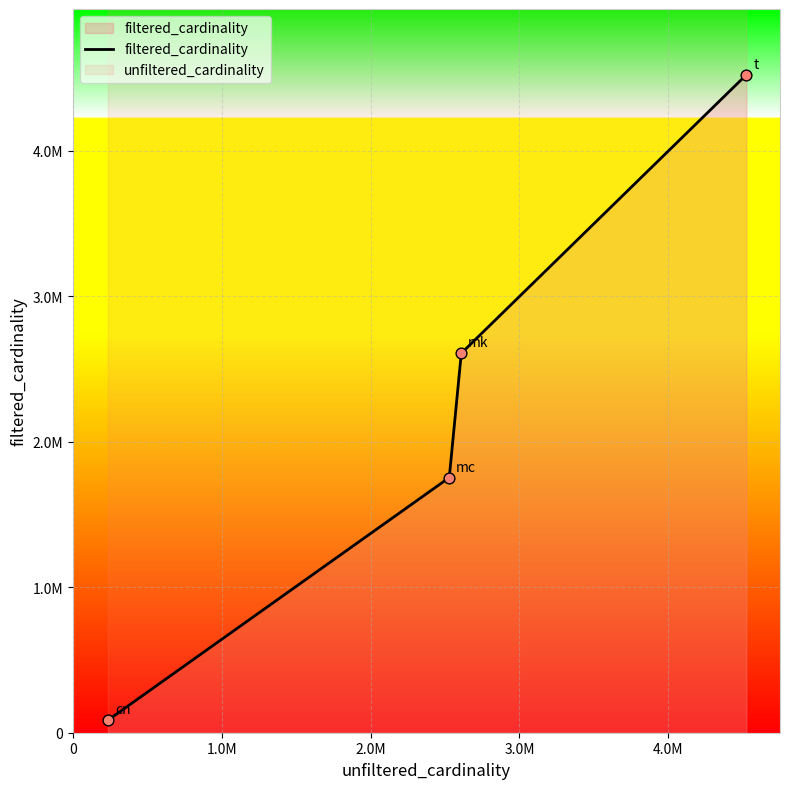

What is the change in value from 0 to 3.0M?

+4438258